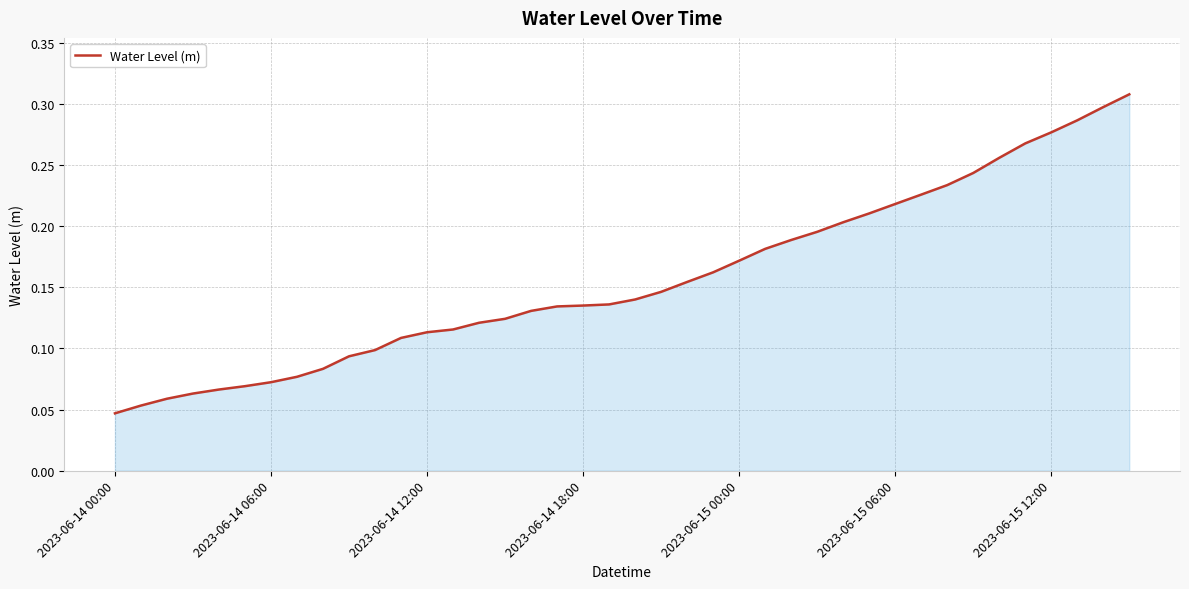

Does the chart have visible grid lines?

Yes